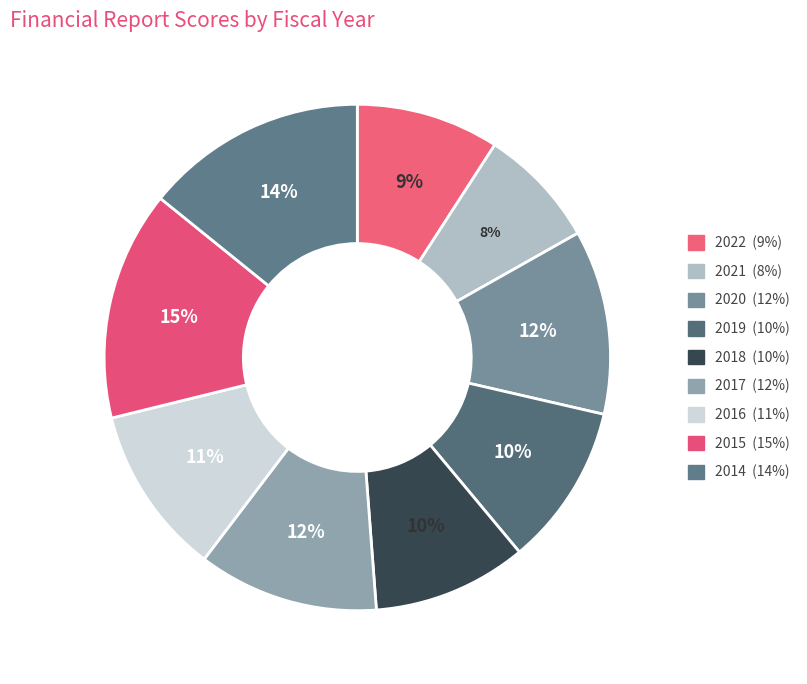

To the nearest percent, what is the difference between the 2014 and 2018 slice percentages?

4%